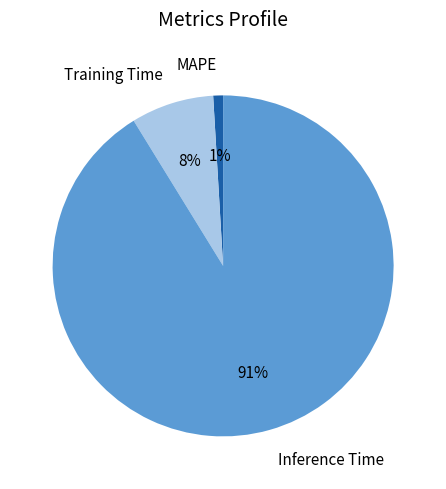

True or false: MAPE accounts for 12% of the total.

False